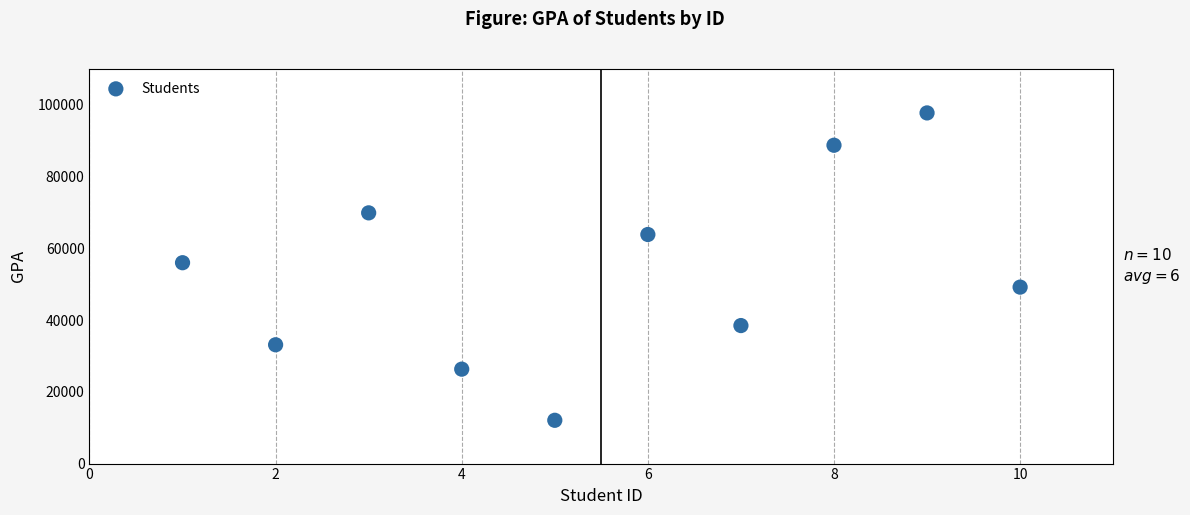

What is the range of Y values (max minus min)?

85686